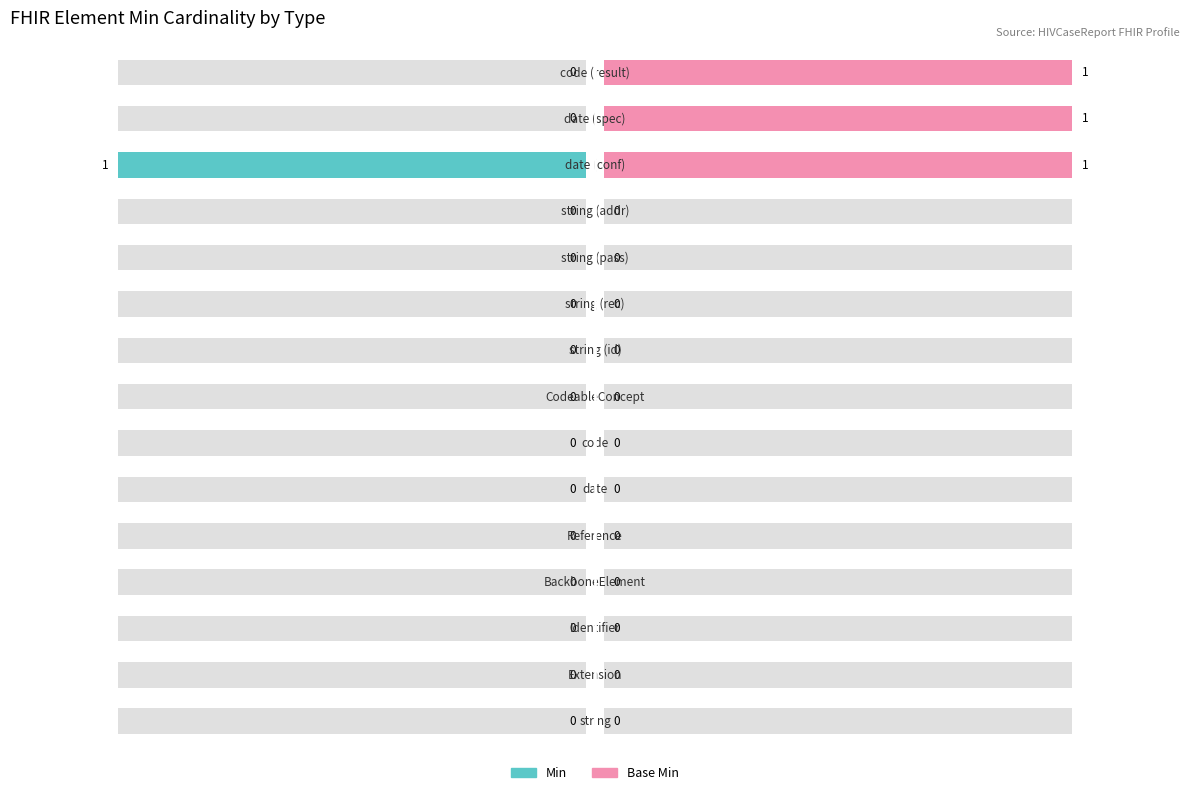

The Base Min series shows 1 at code. True or false?

True